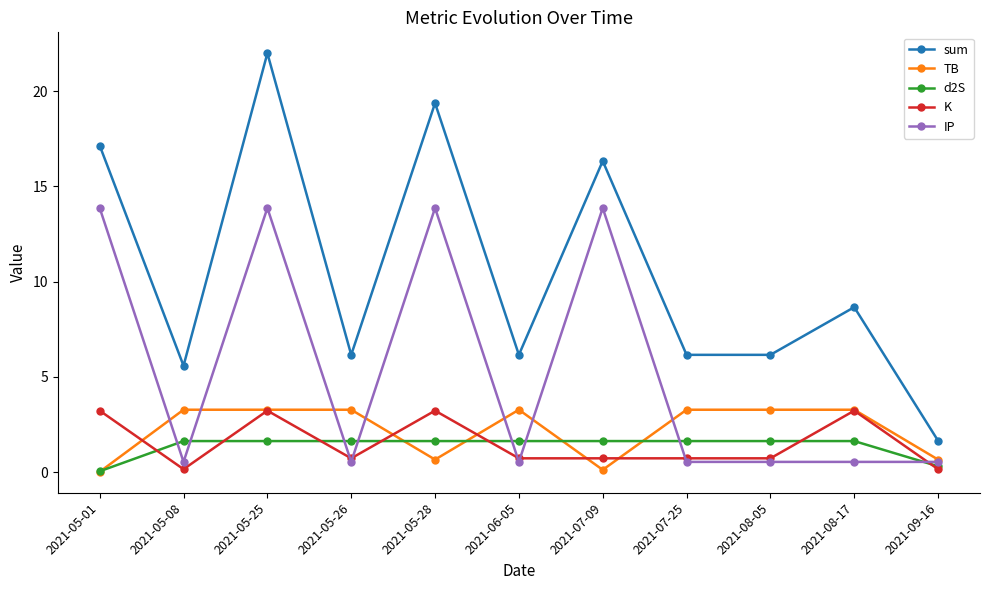

Which series has the widest spread of values?

sum